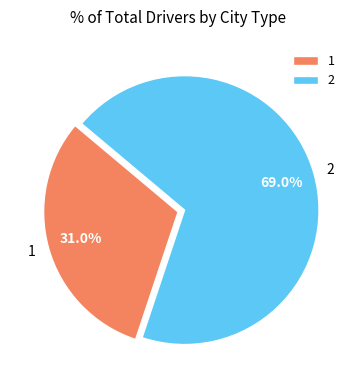

What is the ratio of the value at 1 to the value at 2?

0.4